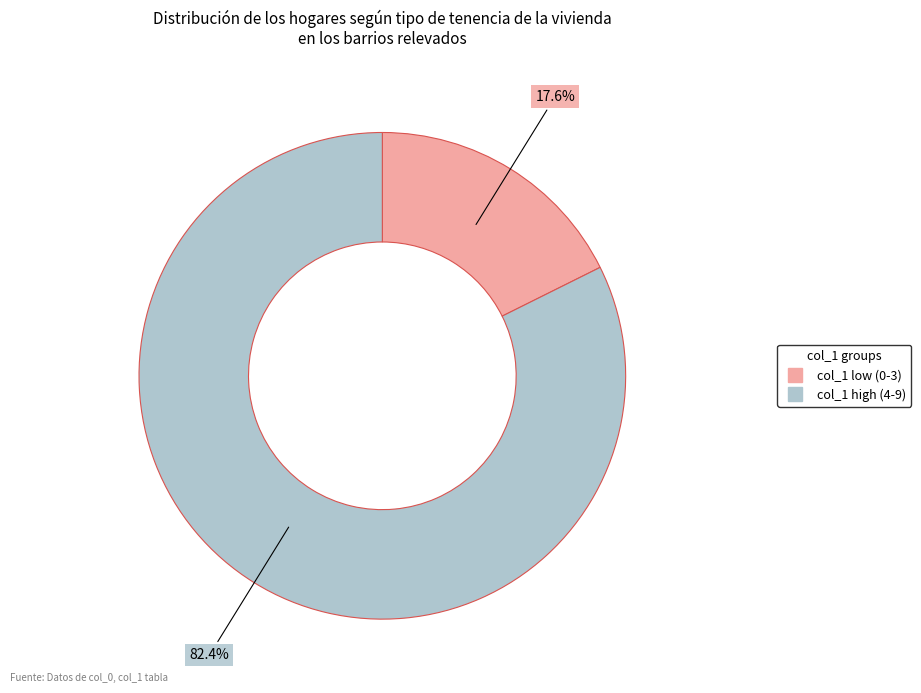

Does any single category account for the majority?

Yes